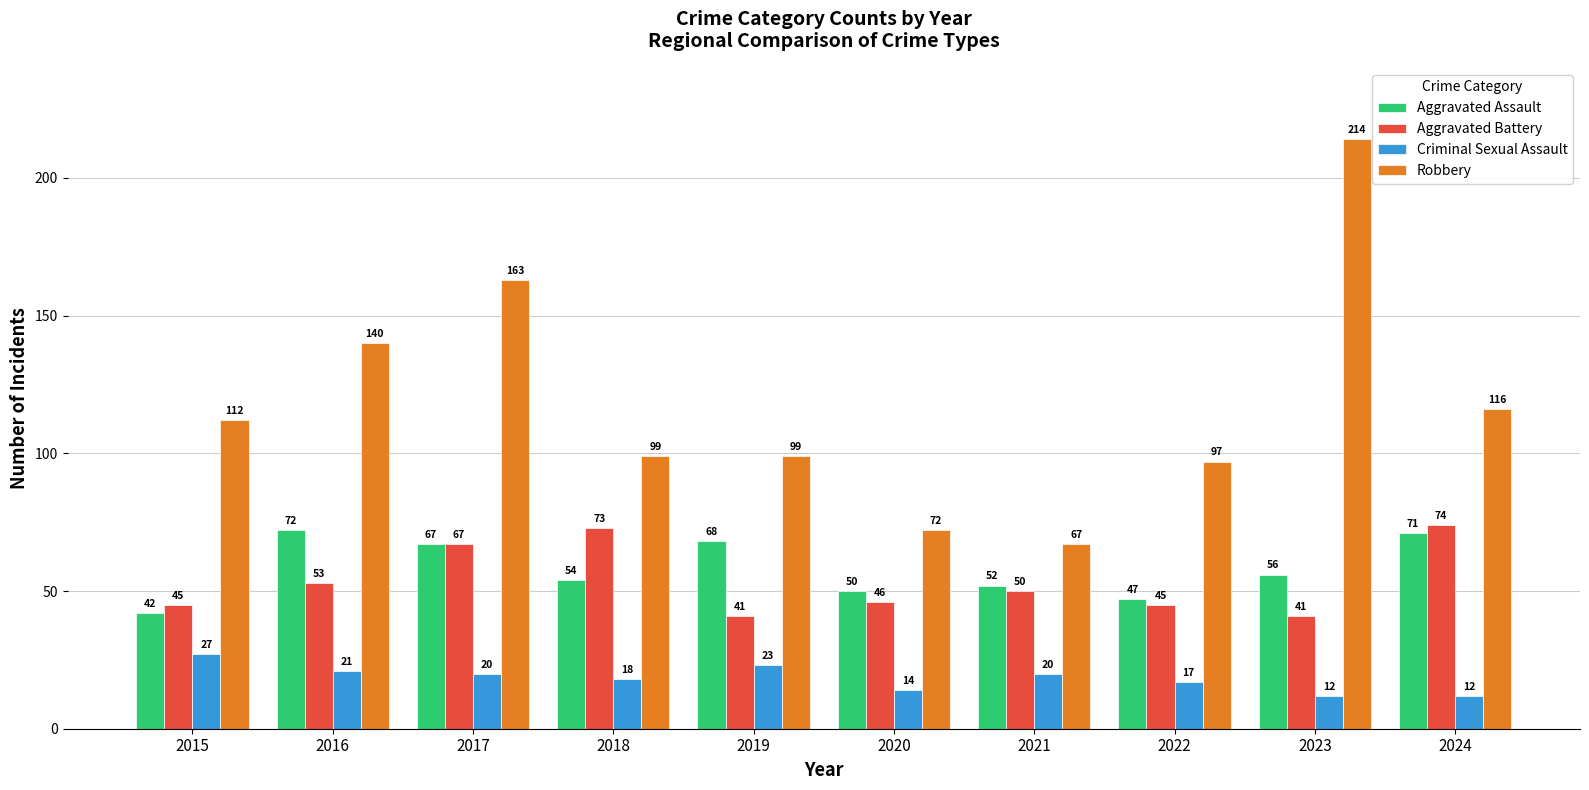

How many values in the Criminal Sexual Assault series are below 20?

5